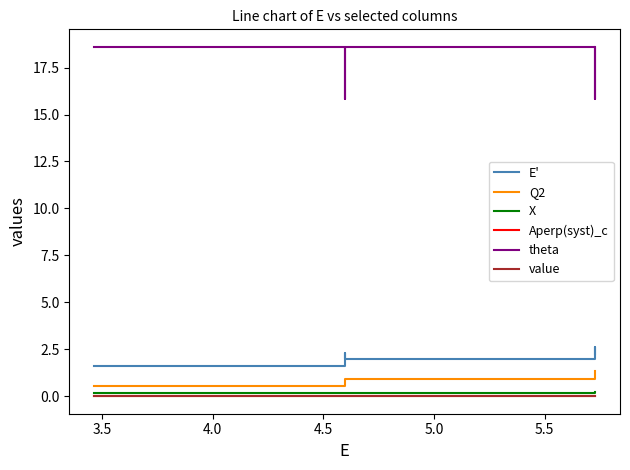

How many lines are shown in the chart?

6